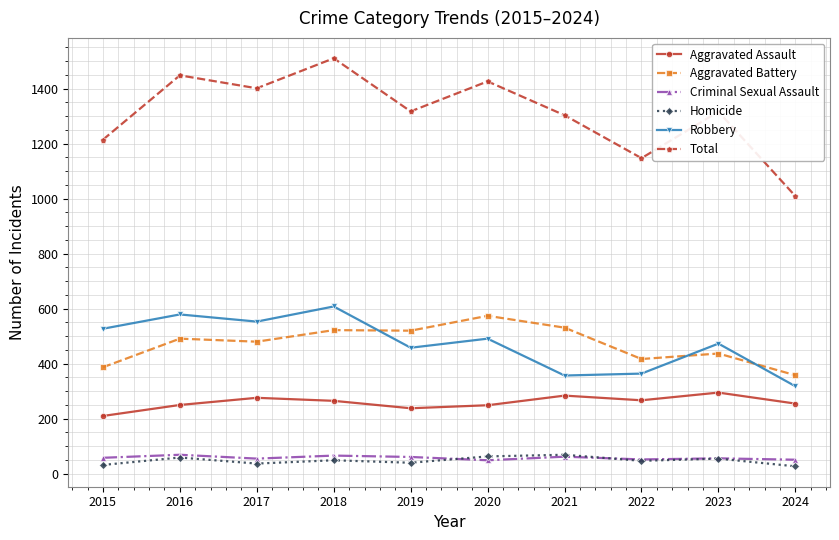

What are all the series names shown in the legend?

Aggravated Assault, Aggravated Battery, Criminal Sexual Assault, Homicide, Robbery, Total